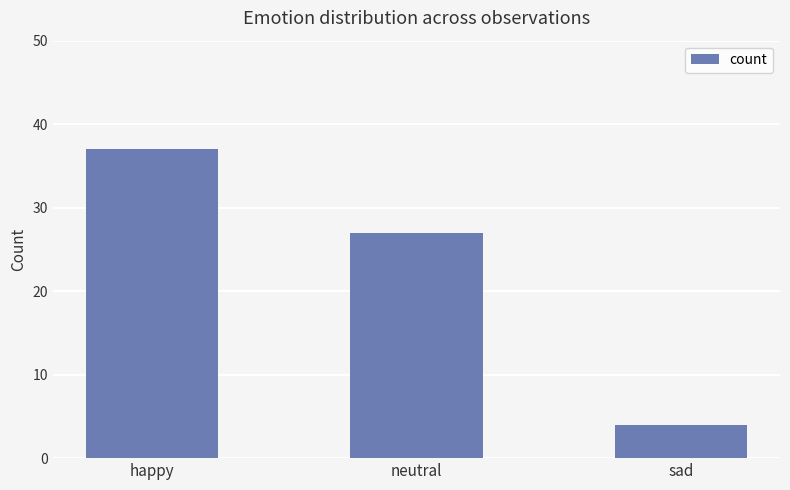

Where is the data nearest to the value 20?

neutral